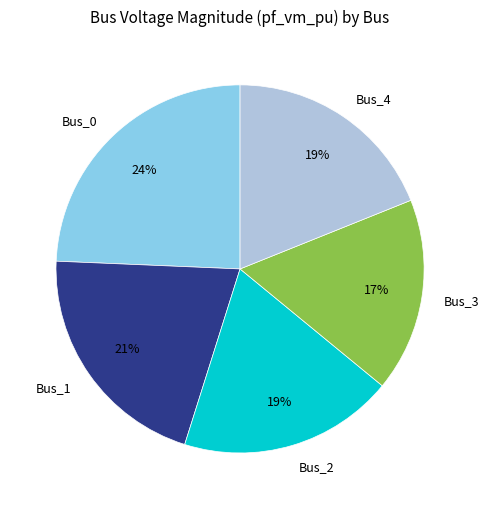

Approximately how many times larger is the value at Bus_2 compared to Bus_0?

0.8